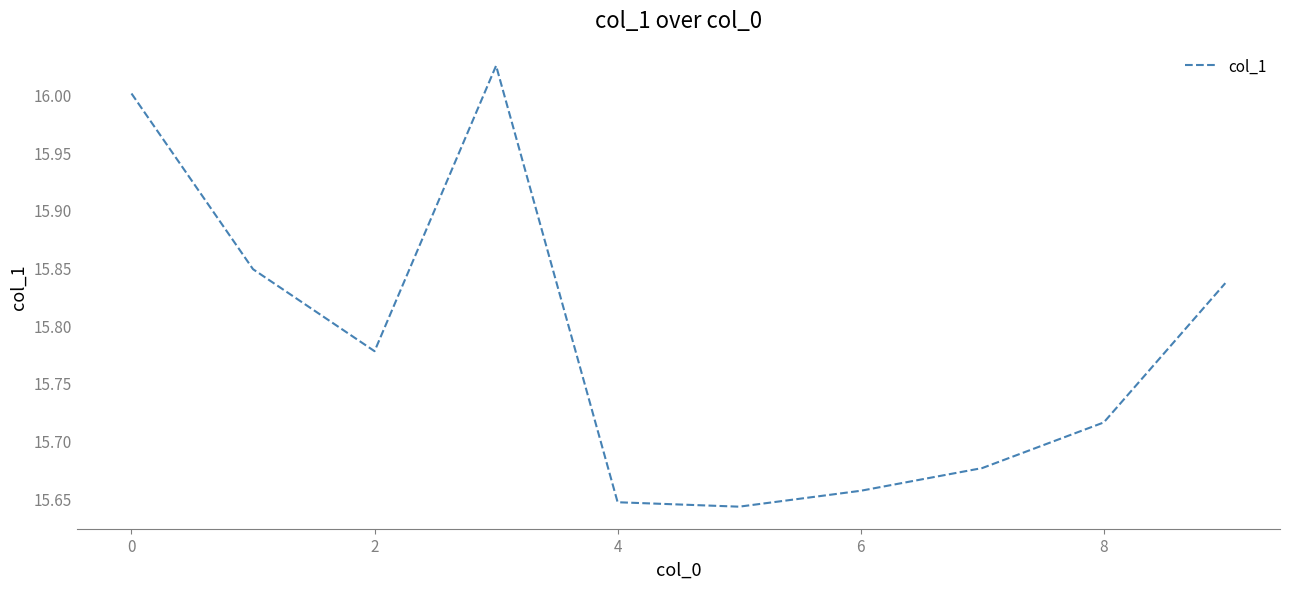

What is the difference between the maximum and minimum values?

0.4